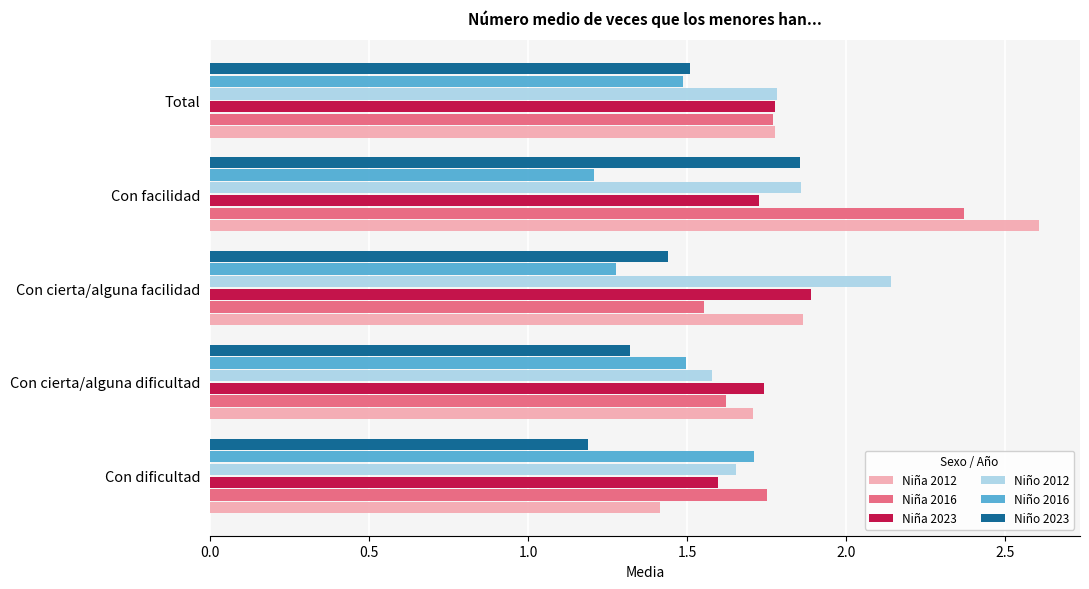

The value of Niña 2023 at Con cierta/alguna dificultad is 1.7. True or false?

True